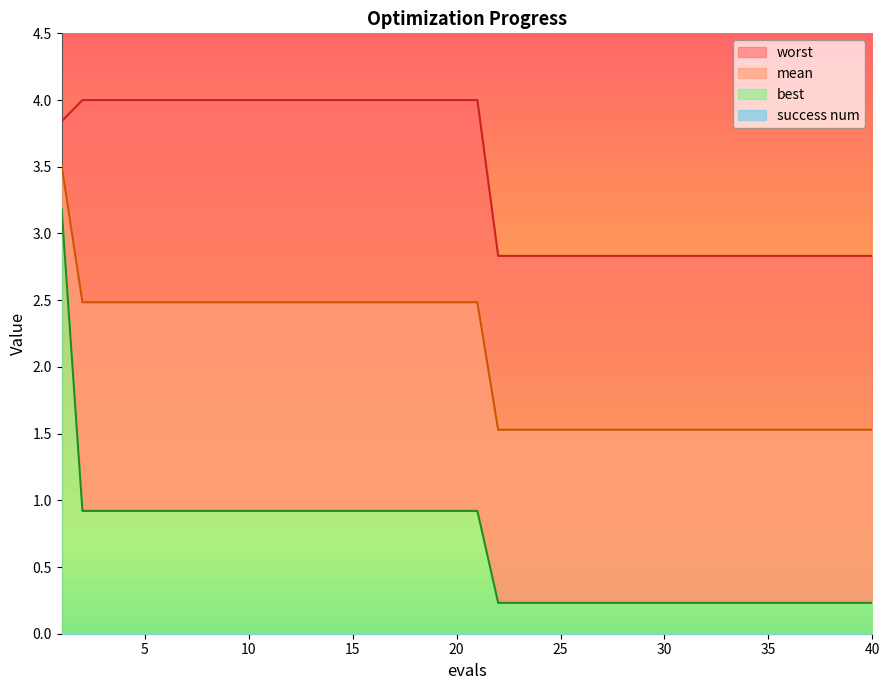

Read the best value at 24.

0.2